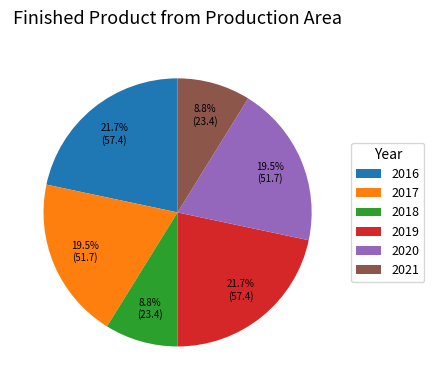

Is the sum of 2021 and 2019 greater than half?

No